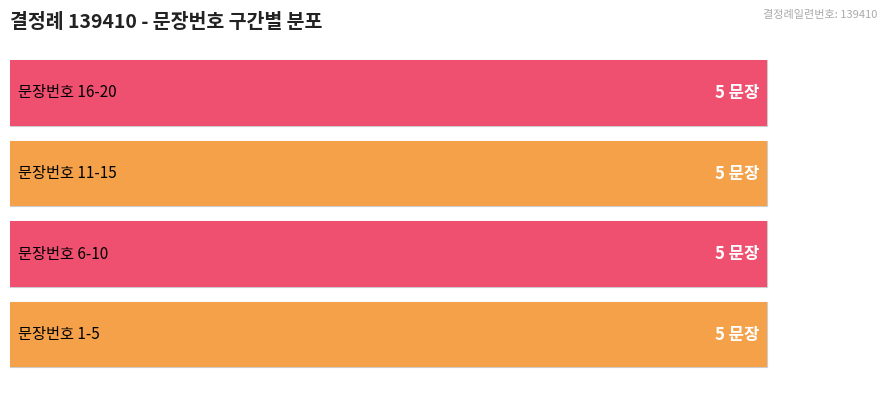

Which label corresponds to the largest value in the chart?

20